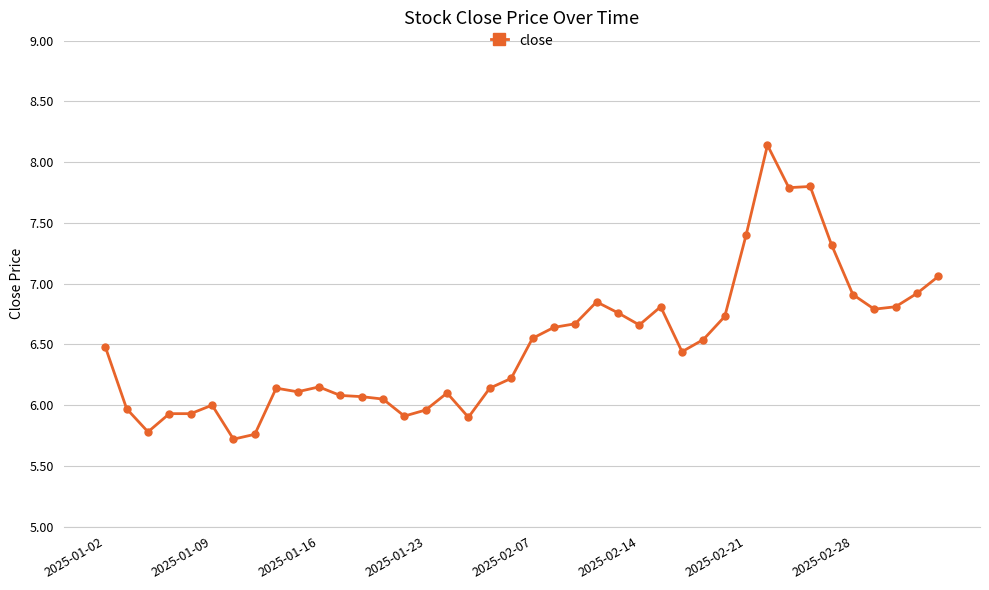

Does the chart display data point markers on the line(s)?

Yes